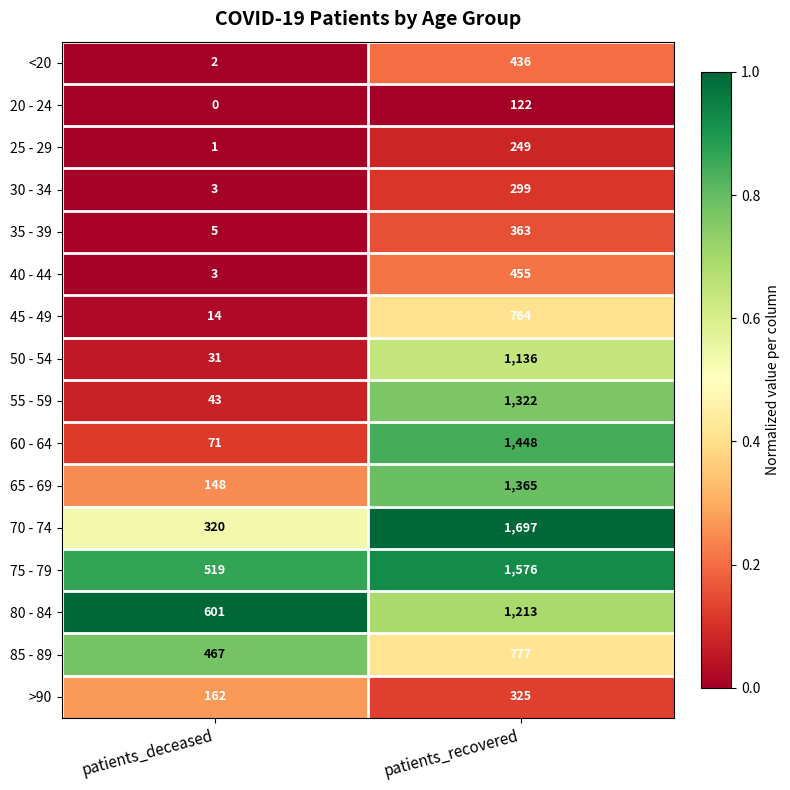

True or false: <20 has a value of 2 at patients_deceased.

True